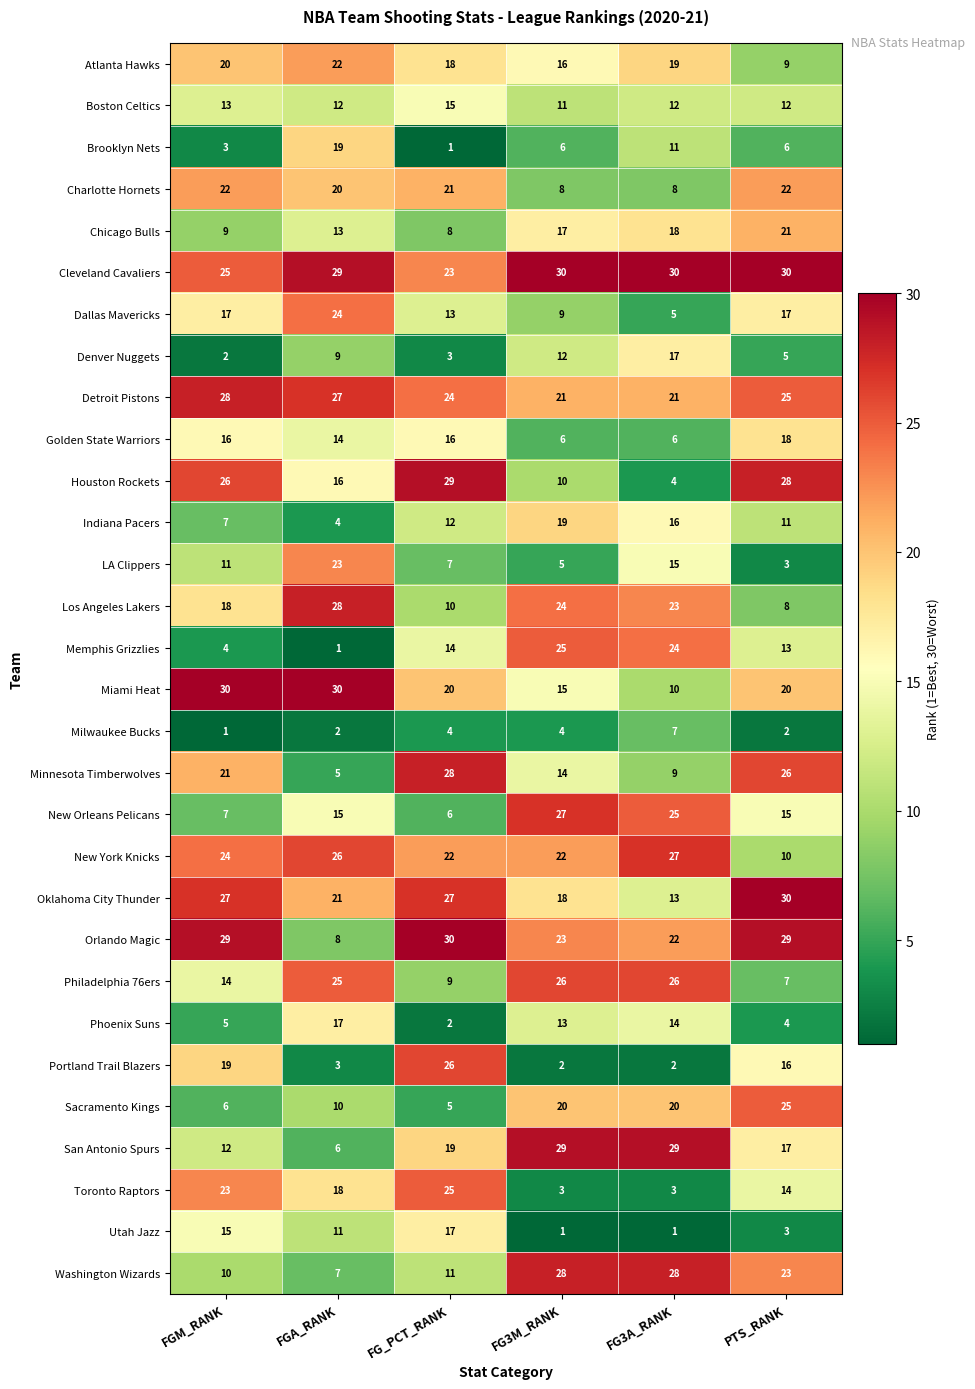

True or false: Washington Wizards has a value of 46 at FG3A_RANK.

False